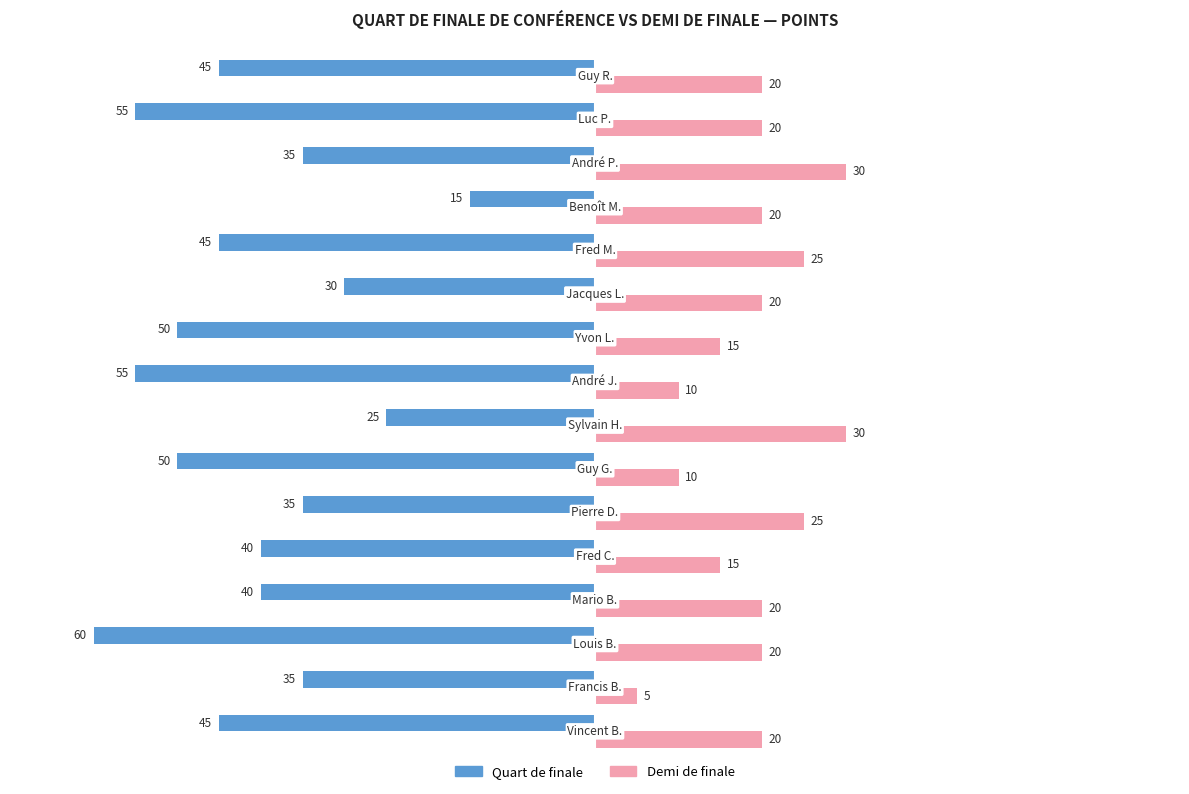

What is the difference between the maximum and minimum values in the Quart de finale series?

45